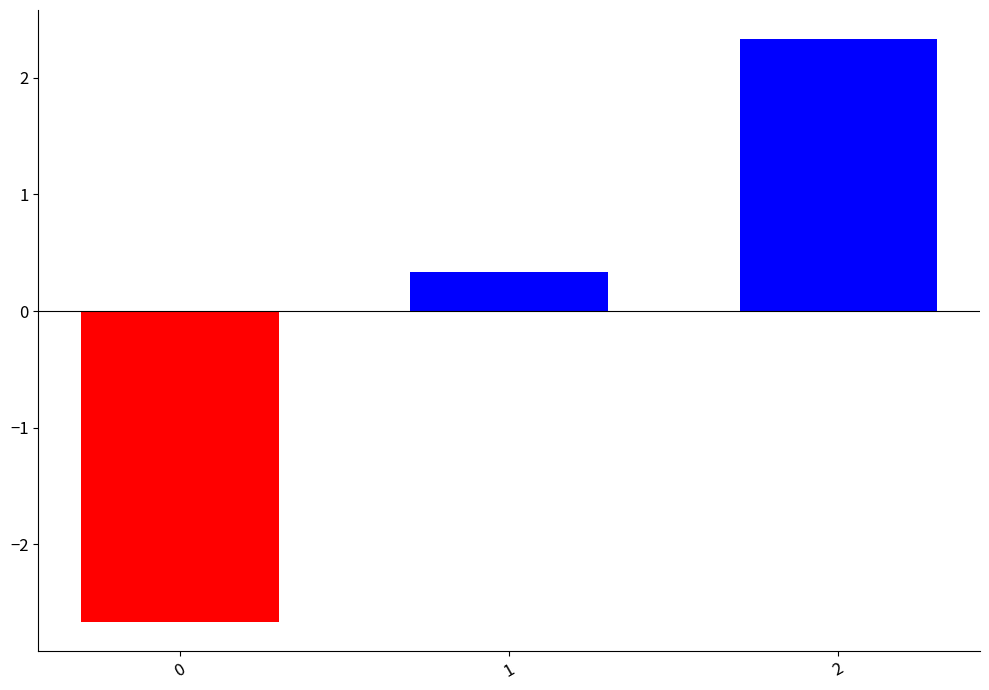

Between 1 and 2, which is larger?

2